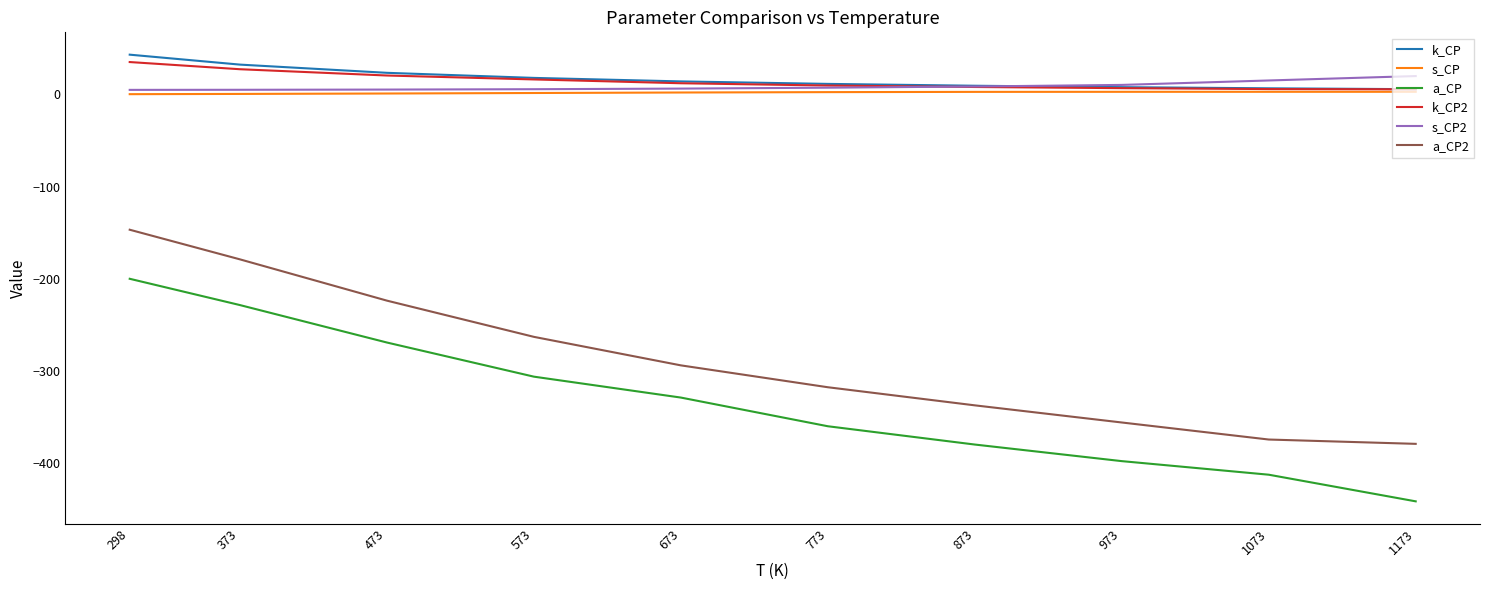

Does the chart have visible grid lines?

No